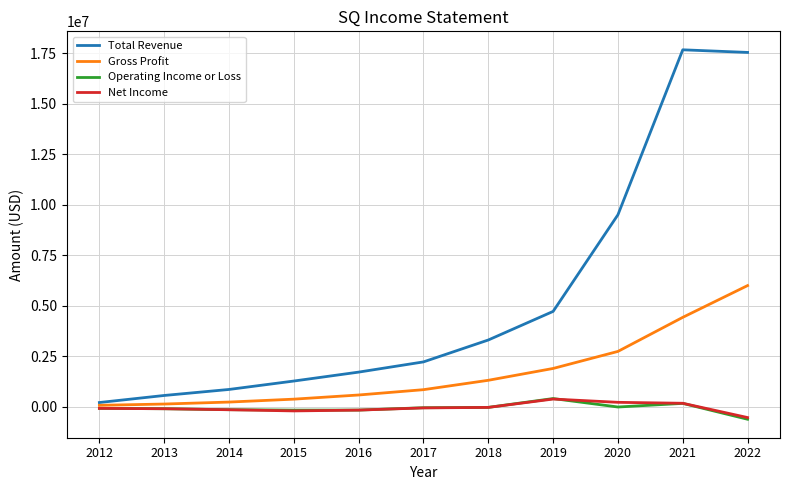

What is the difference between the Total Revenue values at 2018 and 2015?

2031100